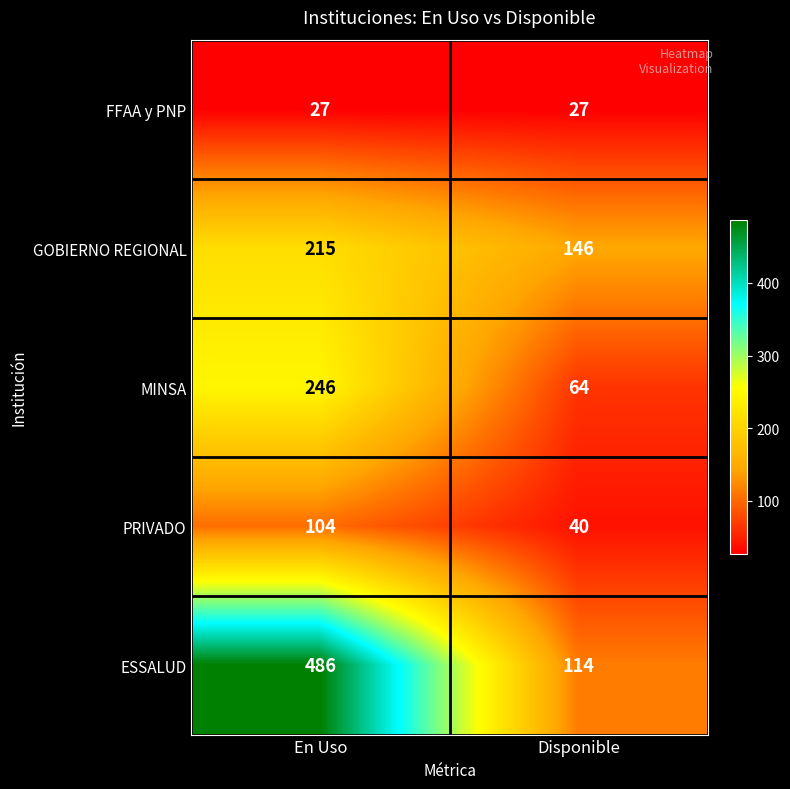

Reading left to right, list all the values displayed in this chart.

FFAA y PNP: En Uso=27	Disponible=27
GOBIERNO REGIONAL: En Uso=215	Disponible=146
MINSA: En Uso=246	Disponible=64
PRIVADO: En Uso=104	Disponible=40
ESSALUD: En Uso=486	Disponible=114